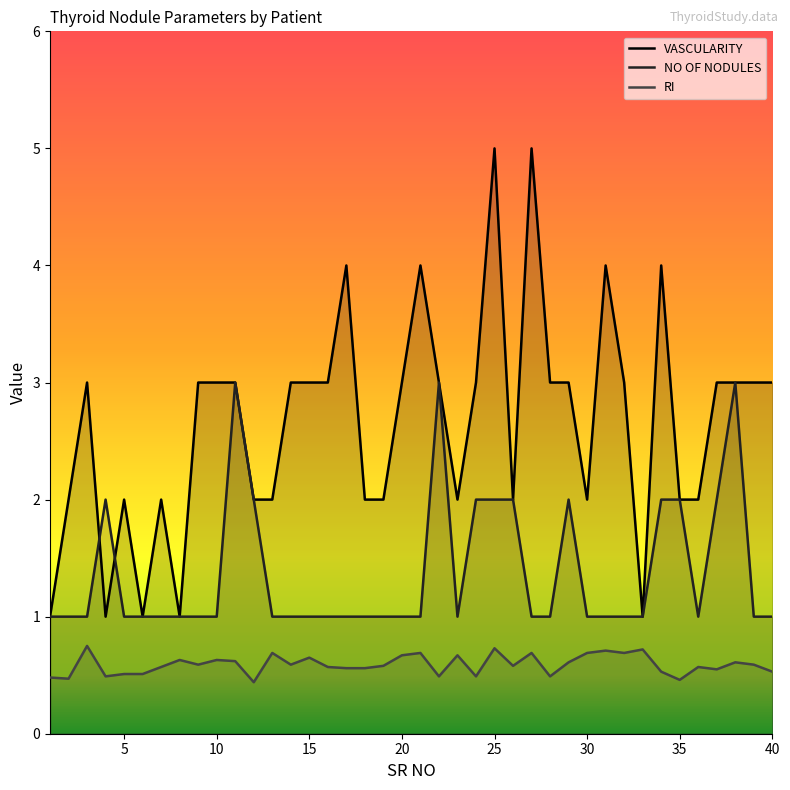

What is the value of the NO OF NODULES point at the 32nd from the left?

1.0